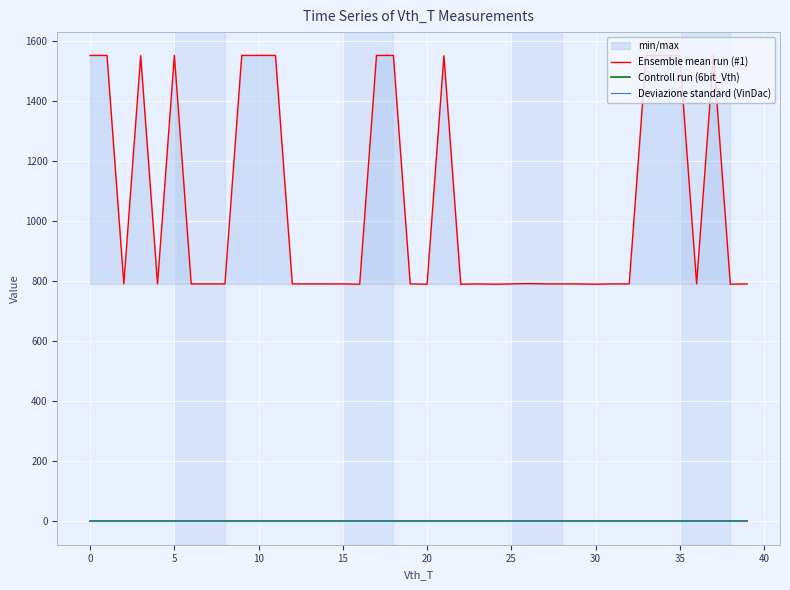

True or false: Controll run (6bit_Vth) and Deviazione standard (VinDac) intersect in this chart.

False